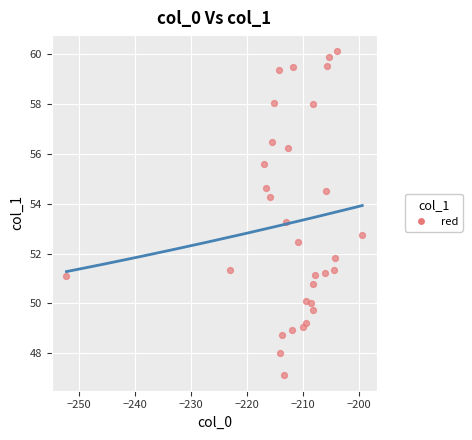

What is the range of Y values (max minus min)?

13.0